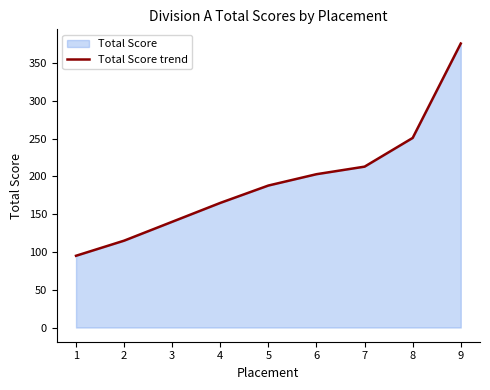

What is the average value?

194